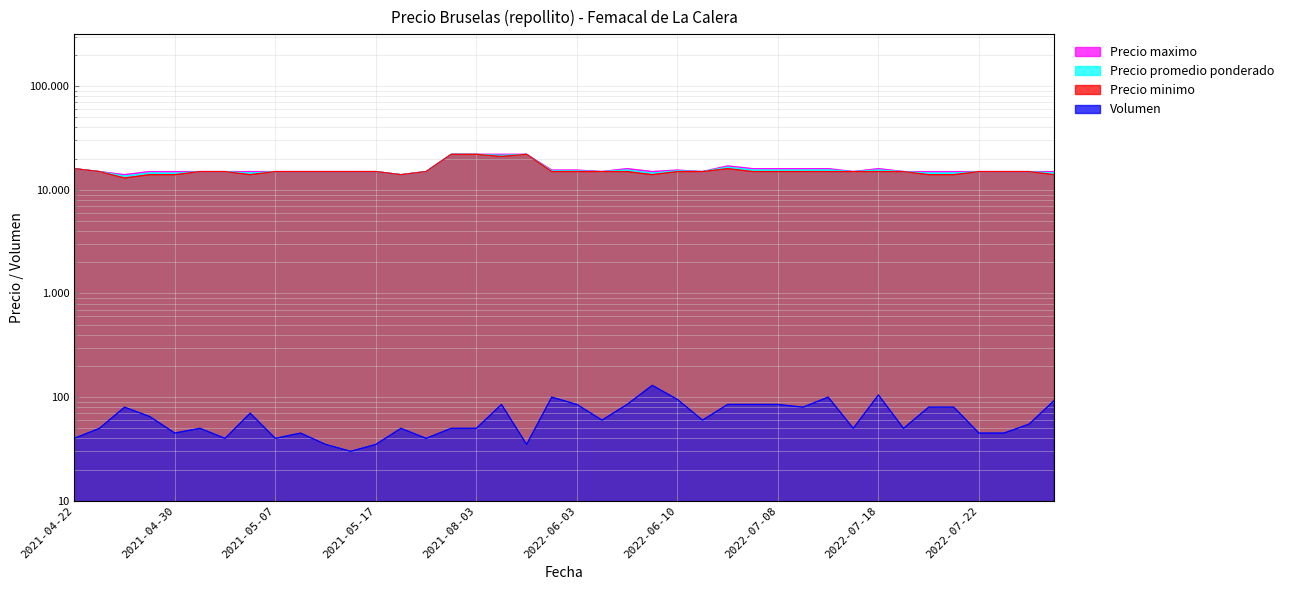

At which label does Precio maximo reach its minimum?

2021-04-26